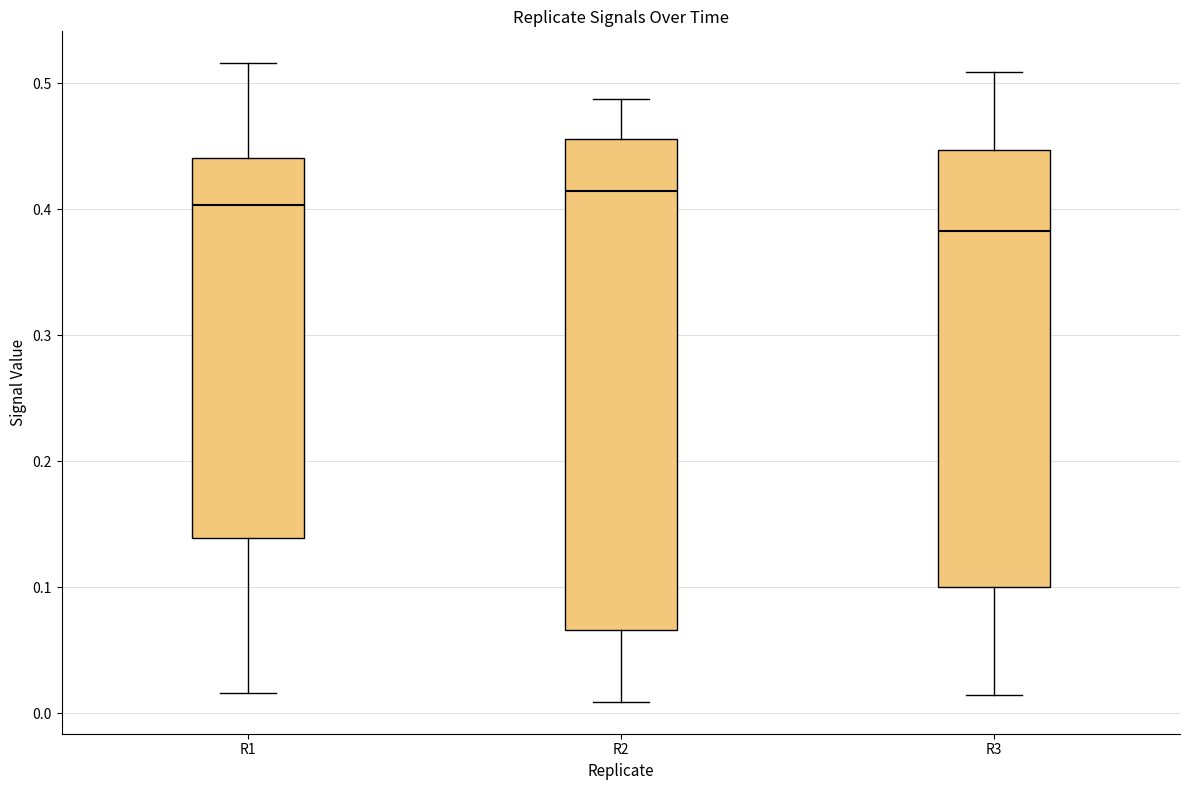

Comparing the boxes themselves (not the whiskers), which one is the tallest?

R2